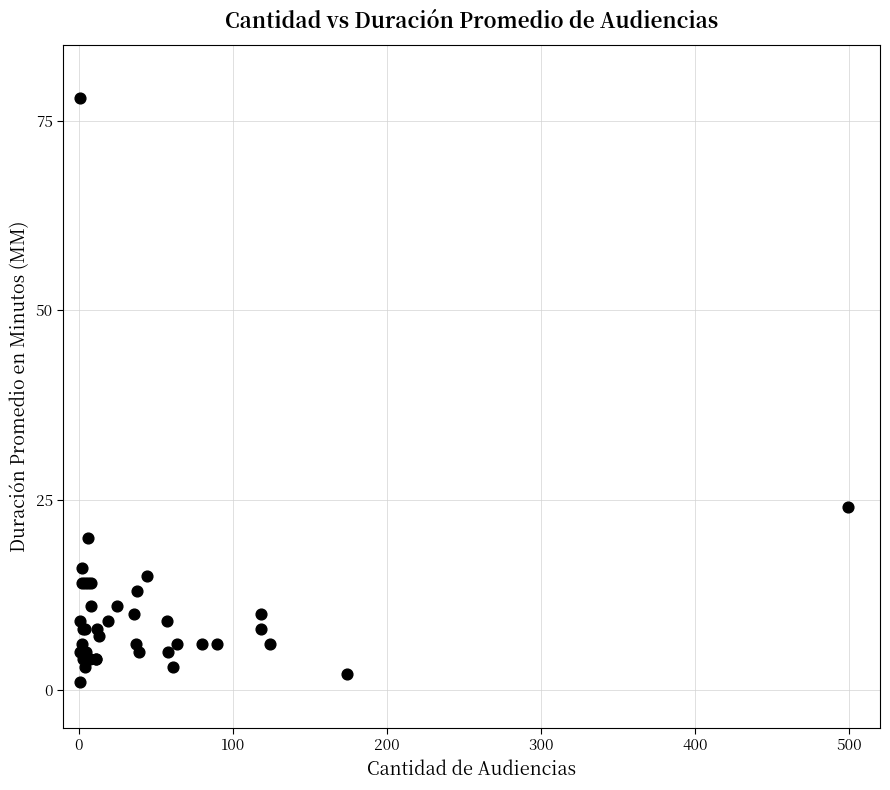

What Y value in the scatter plot is closest to 39?

24